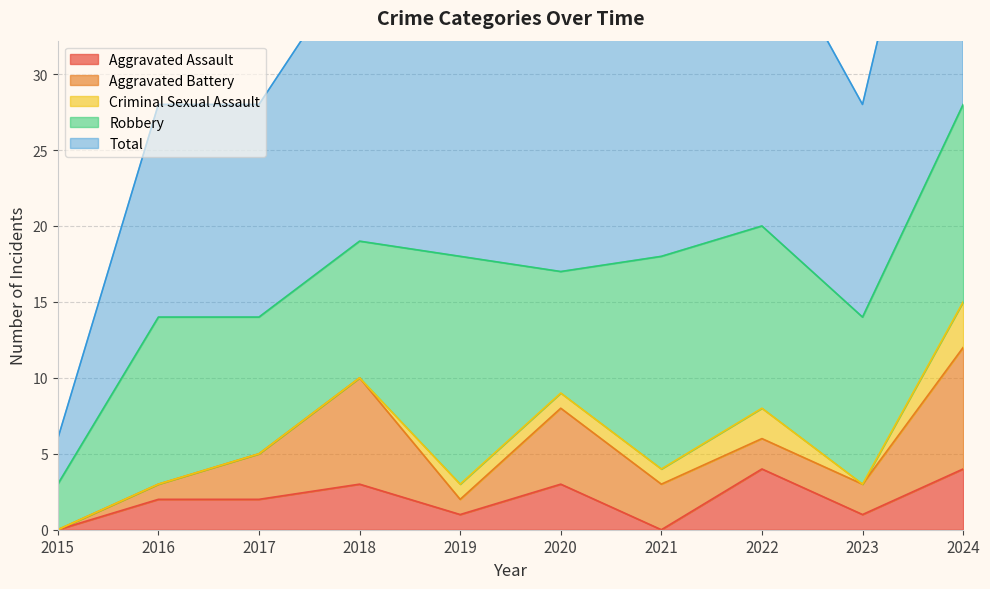

Is it true that Criminal Sexual Assault equals 2 at 2022?

True